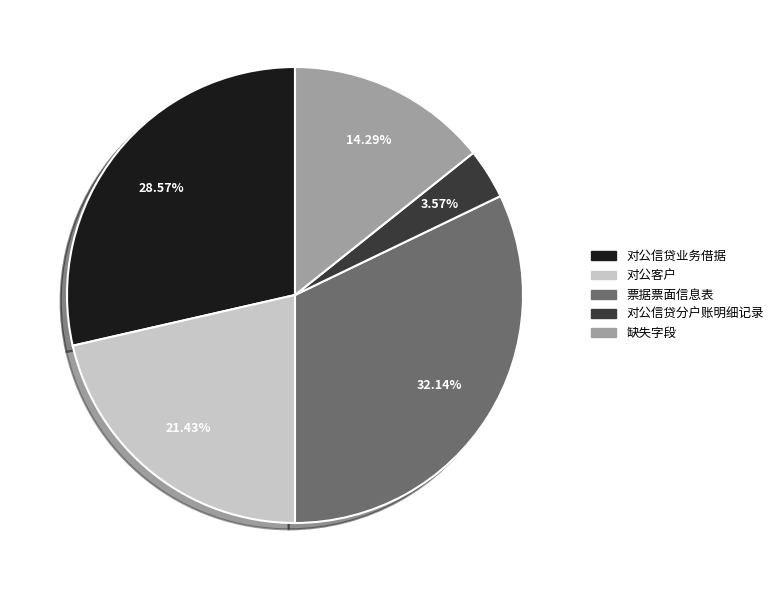

What percentage is NOT represented by 对公信贷分户账明细记录?

96.4%